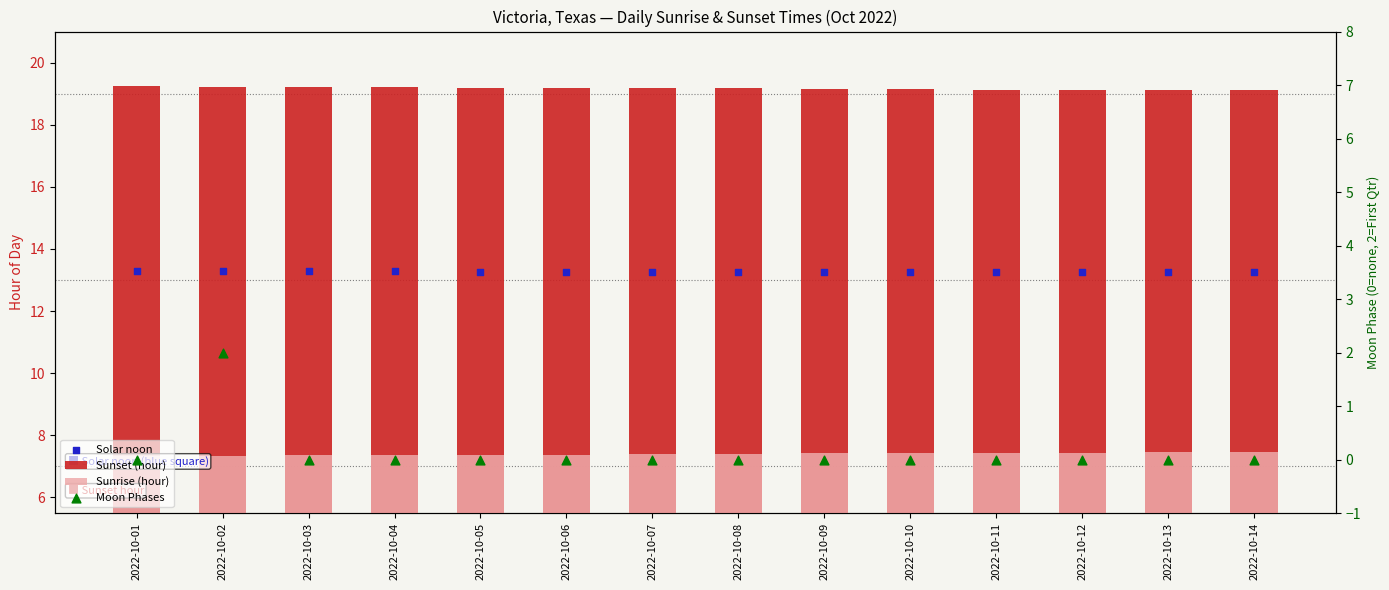

Which series has the largest total across all categories?

Sunset (hour)